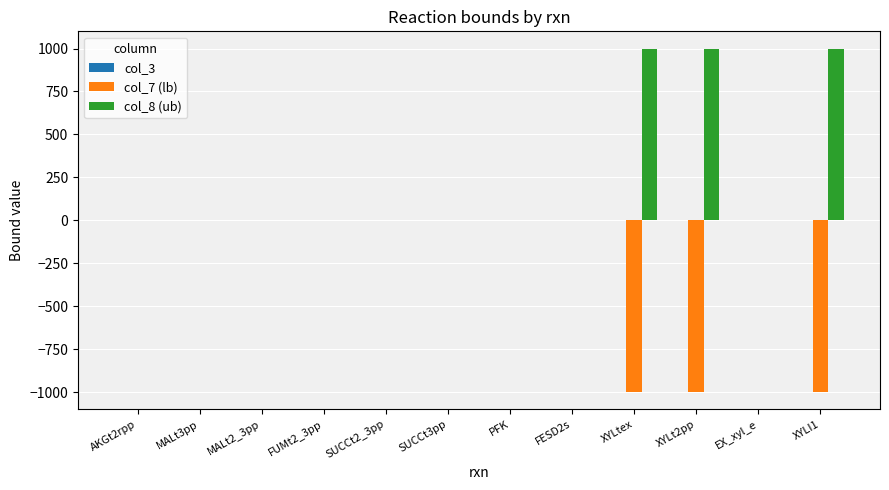

The value of col_7 (lb) at XYLtex is -1000. True or false?

True